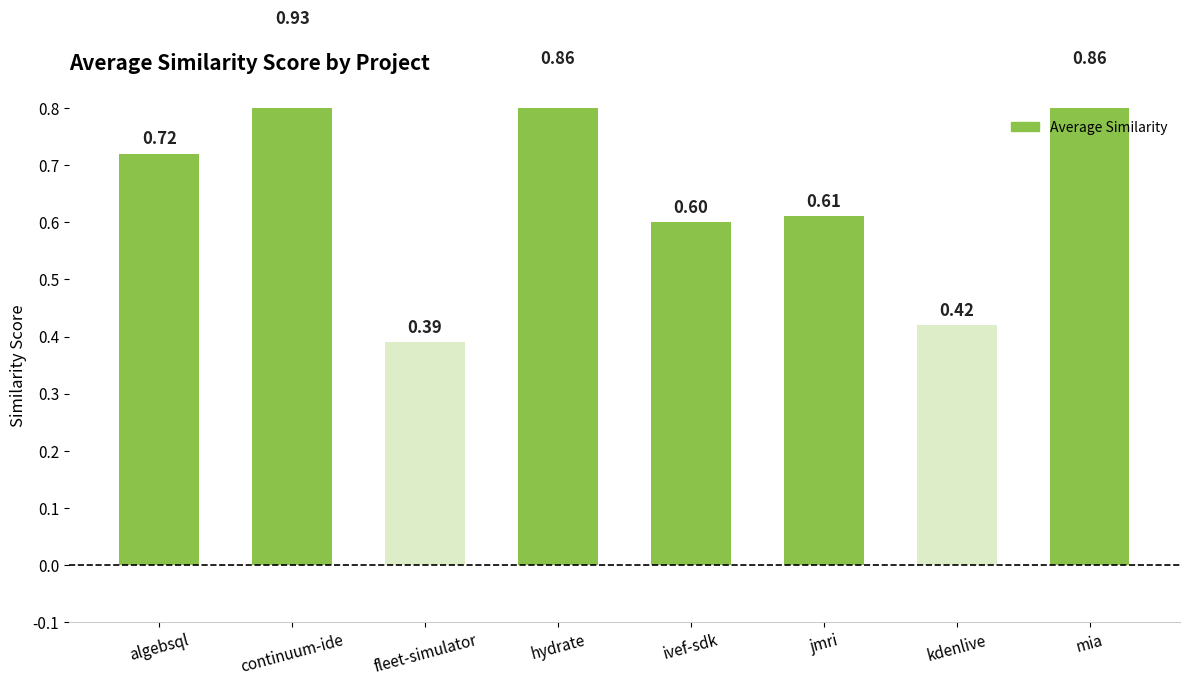

How many series are shown in this chart?

1